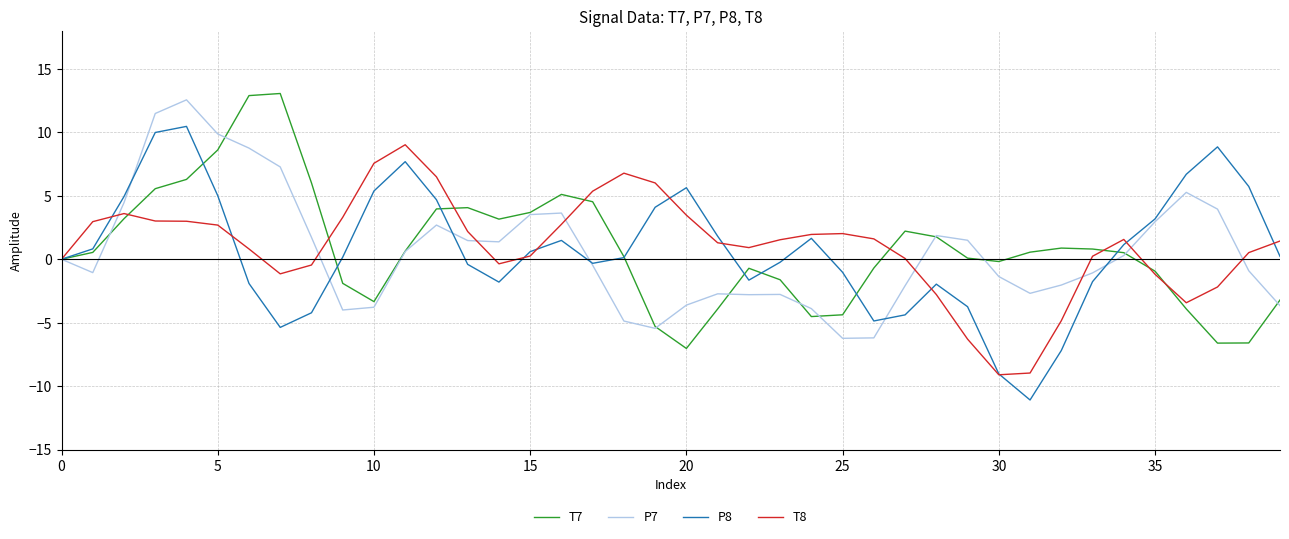

What is the smallest value displayed?

-11.1